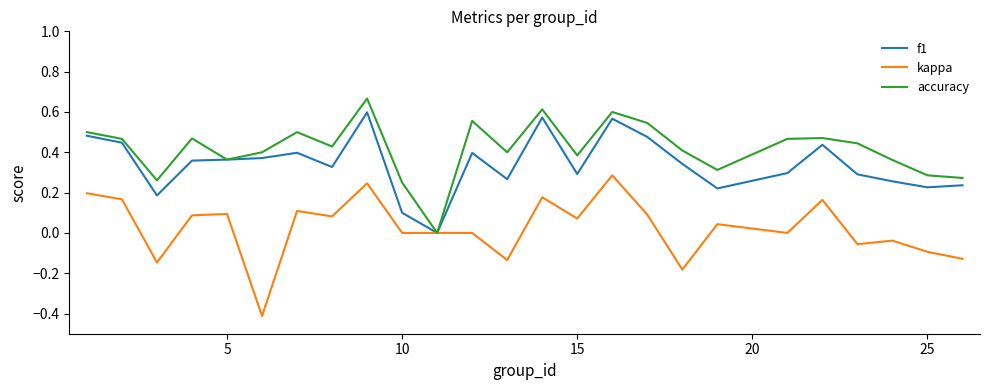

What is the smallest value displayed?

-0.4